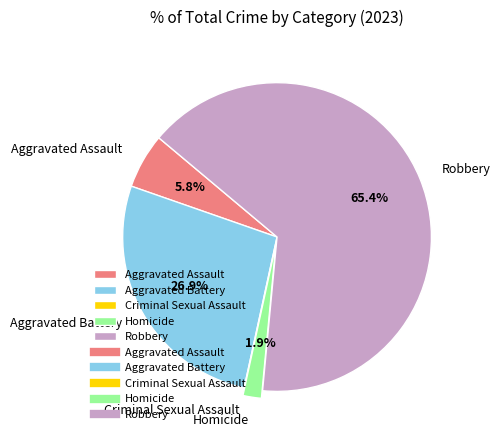

How much of the chart is everything except Robbery?

34.6%